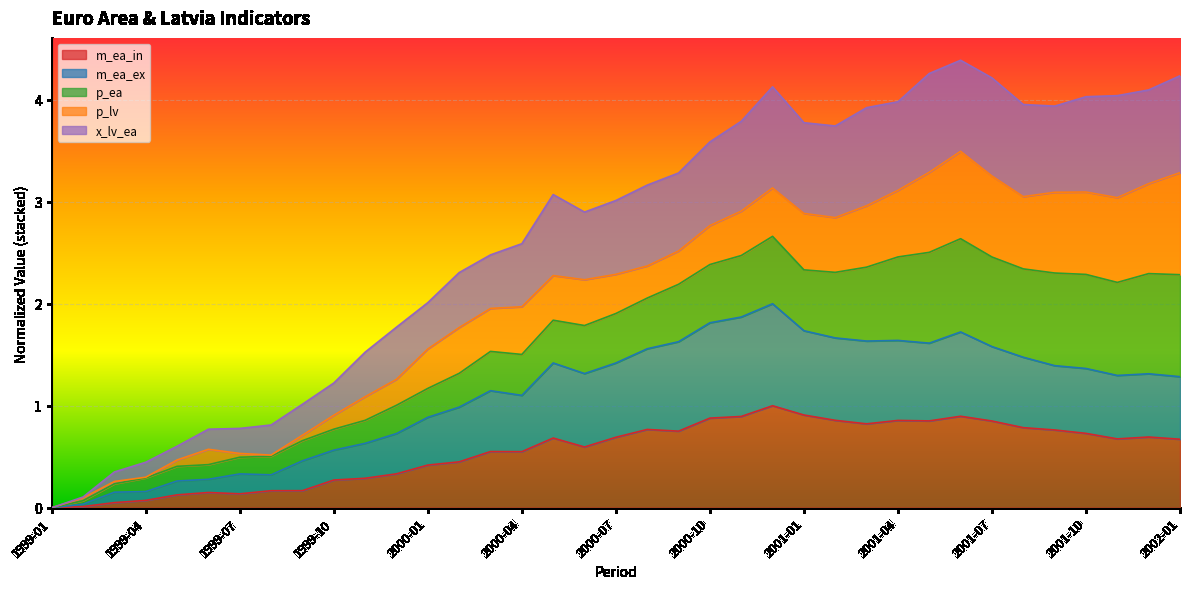

True or false: m_ea_ex and x_lv_ea intersect in this chart.

False